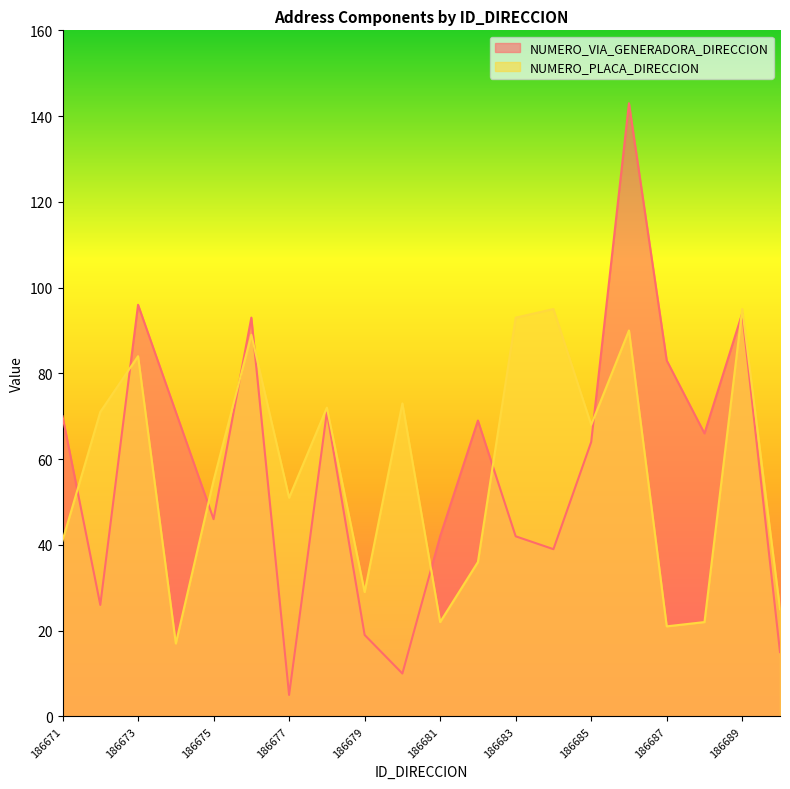

What is the smallest value displayed?

5